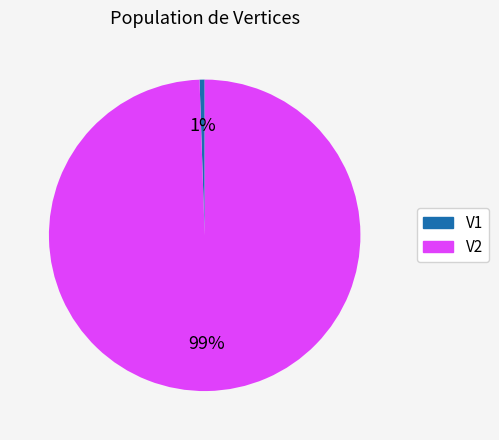

What percentage is the V2 slice, to the nearest percent?

99%